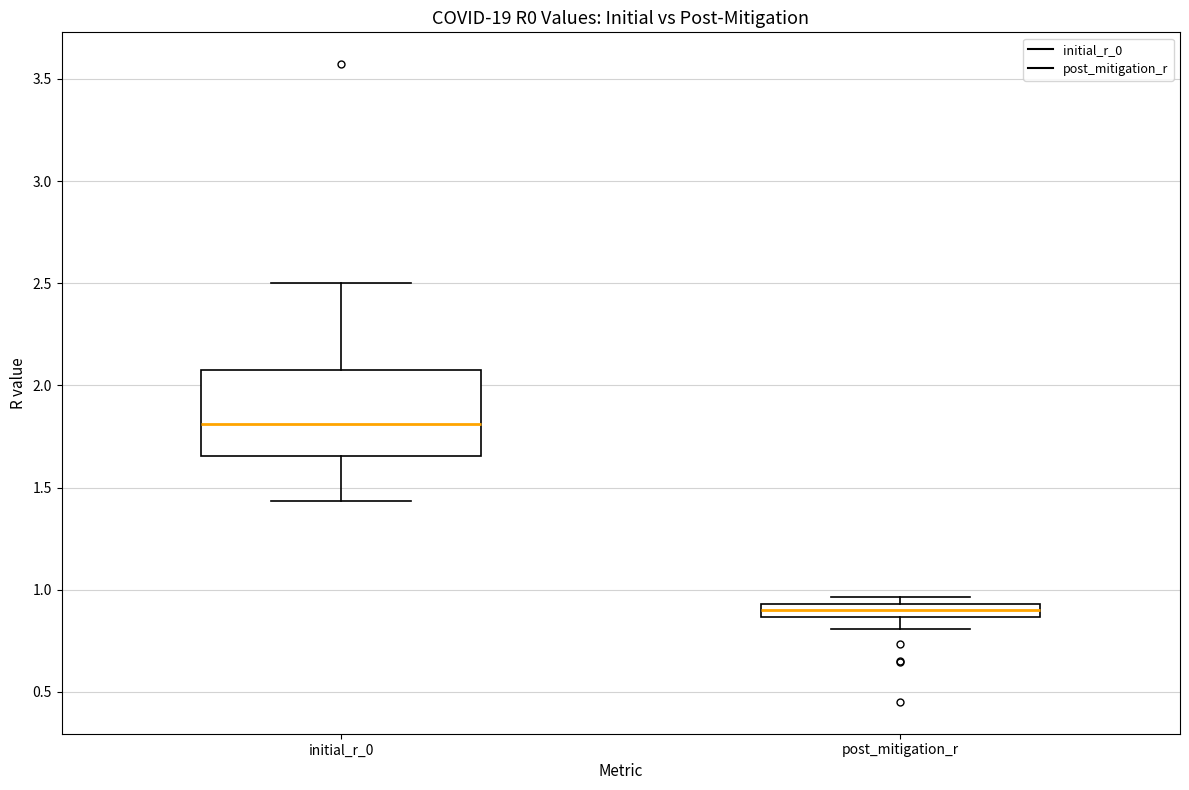

Where is the upper edge of the box for initial_r_0 on the y-axis? The values are not printed on the chart, so give them approximately, as read against the axis.

2.10